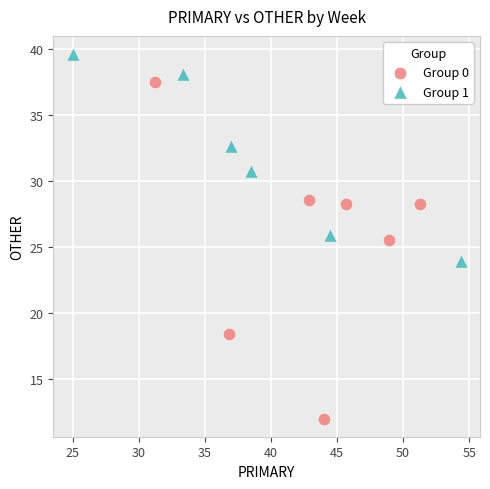

Which series contains the highest Y value?

Group 1